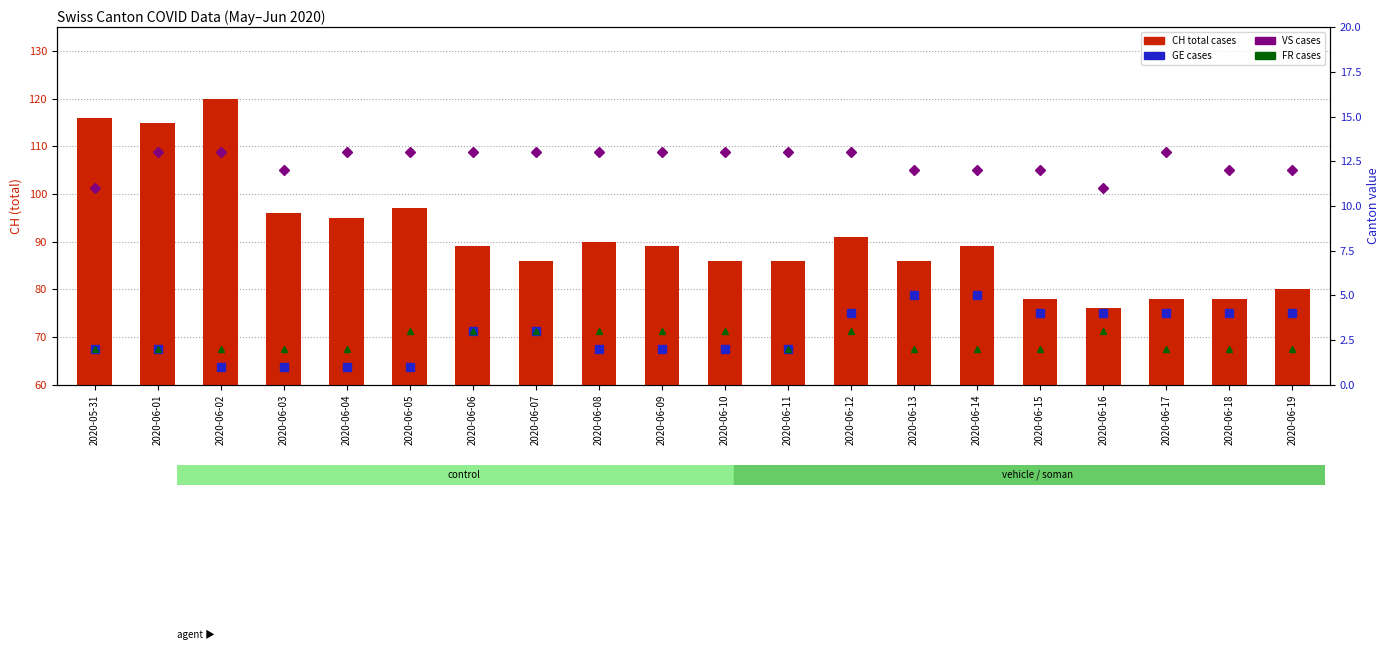

True or false: CH (total cases) has a value of 50 at 2020-06-05.

False